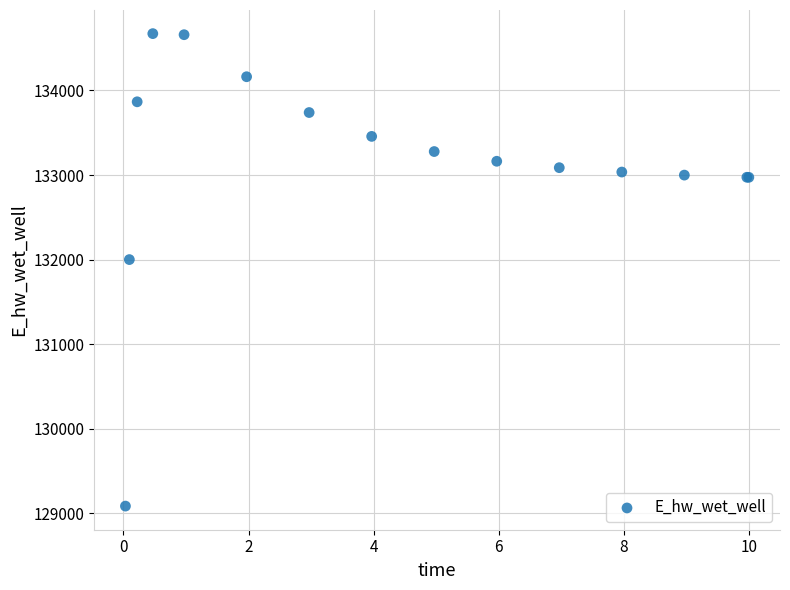

What Y value in the scatter plot is closest to 131878?

132000.4